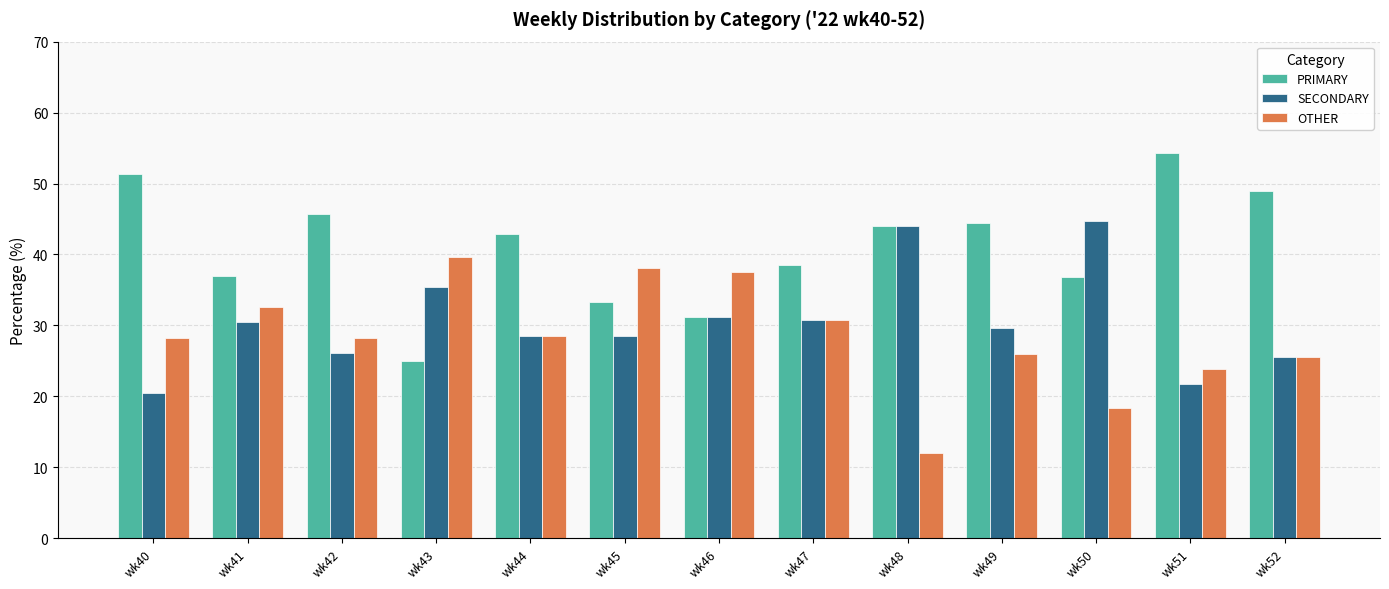

How many data points in PRIMARY are less than 42?

6